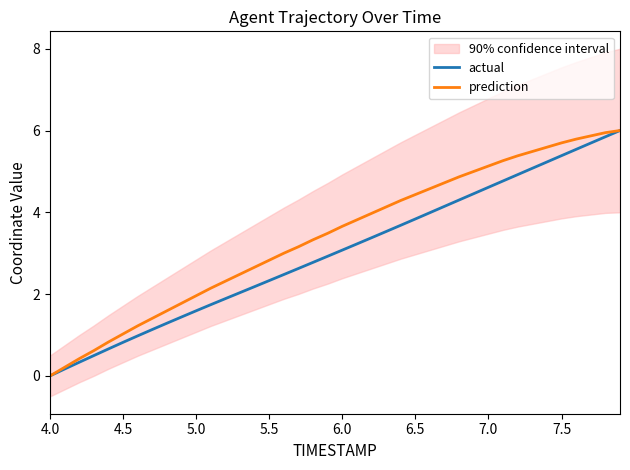

Which series has the widest spread of values?

actual